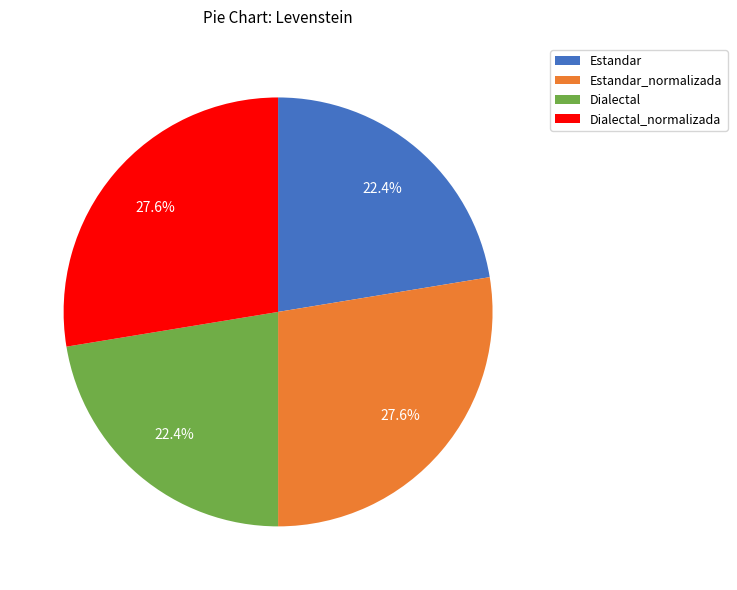

Count the number of slices in the pie.

4